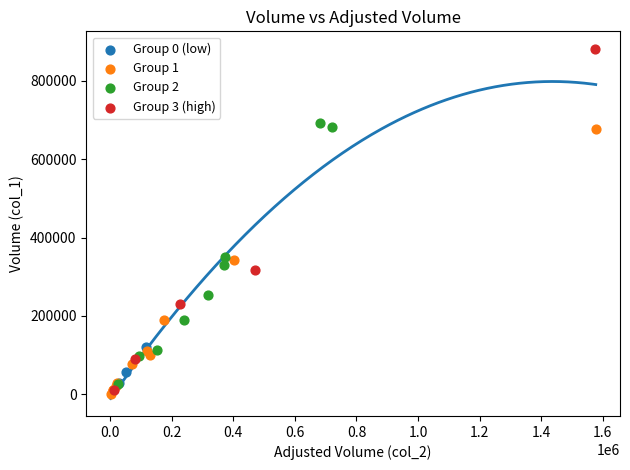

Which series reaches the maximum Y coordinate?

Group 3 (high)